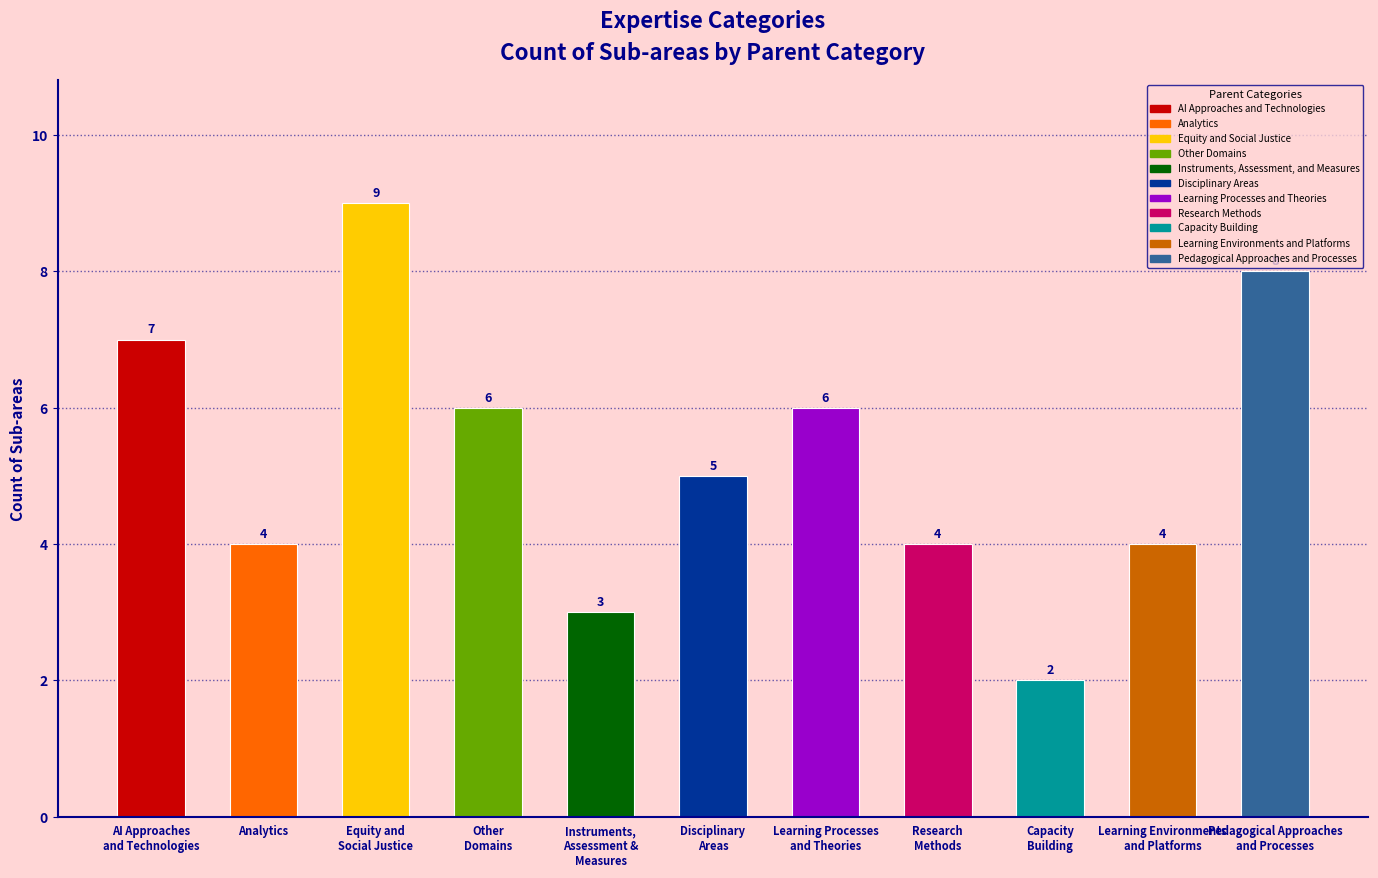

Reading right to left, what are all the values shown in this chart?

Pedagogical Approaches
and Processes=8	Learning Environments
and Platforms=4	Capacity
Building=2	Research
Methods=4	Learning Processes
and Theories=6	Disciplinary
Areas=5	Instruments,
Assessment &
Measures=3	Other
Domains=6	Equity and
Social Justice=9	Analytics=4	AI Approaches
and Technologies=7